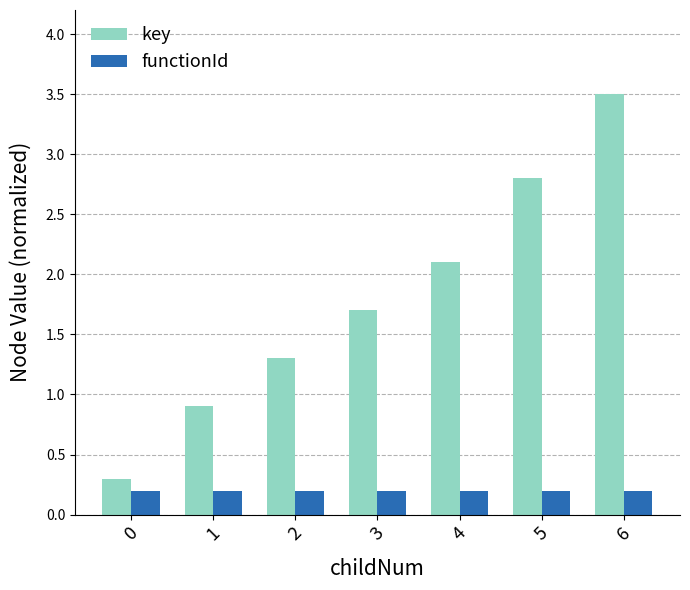

How many values in the key series exceed 1?

5